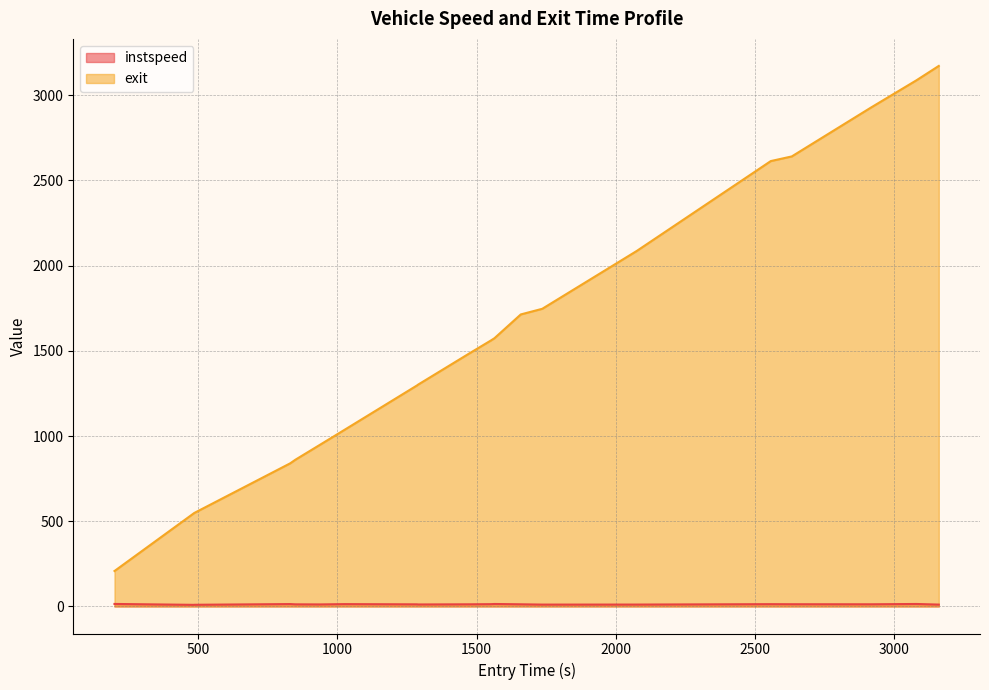

Which series has the largest range (max minus min)?

exit